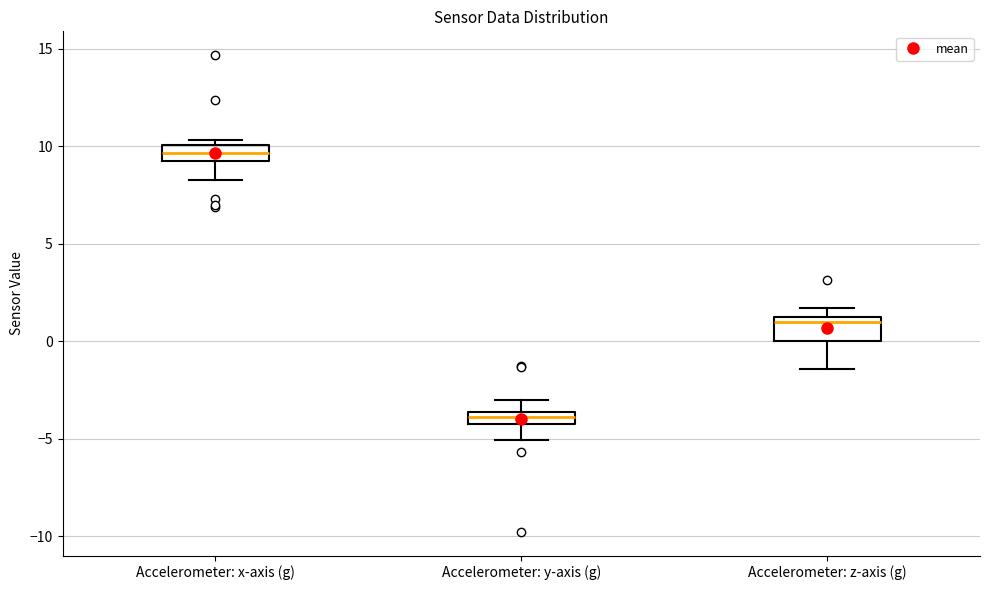

Which box's median line is the lowest?

Accelerometer: y-axis (g)